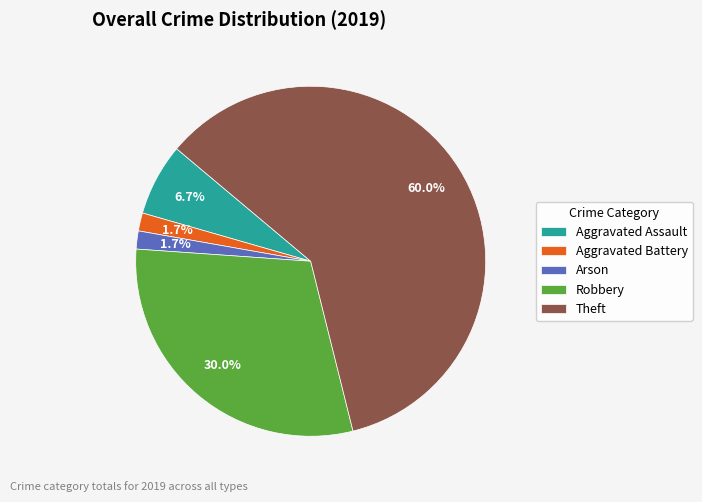

Count the number of slices in the pie.

5